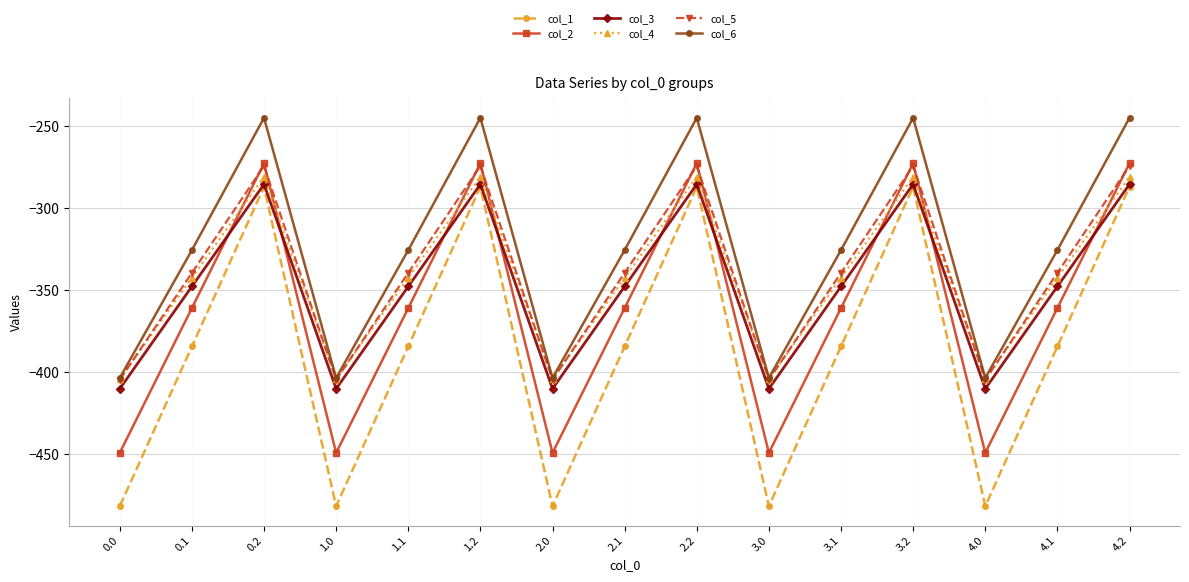

What is the difference between the col_1 values at 3.2 and 1.1?

97.4